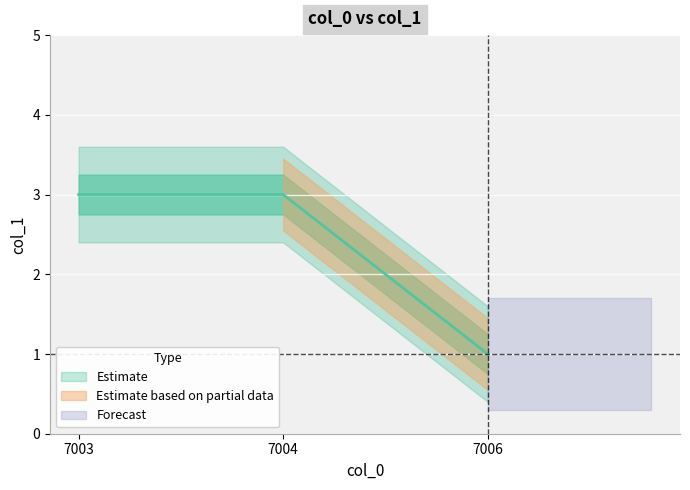

Which has a higher value, 7003 or 7004?

7003